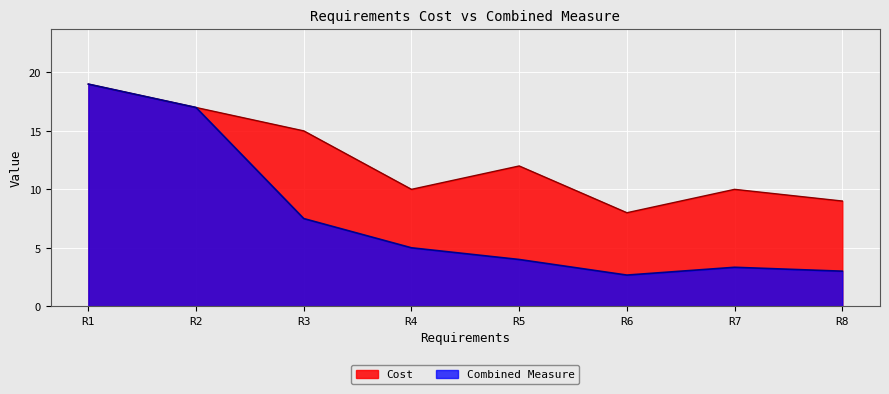

Is the value of Combined Measure at R1 greater than the value of Cost at R4?

Yes